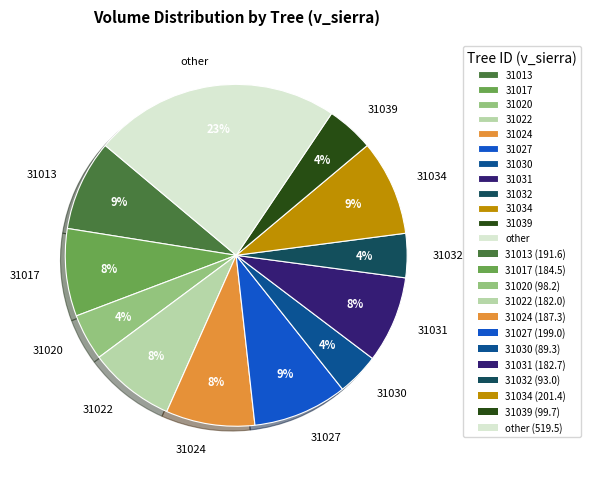

Which slice is the largest?

other